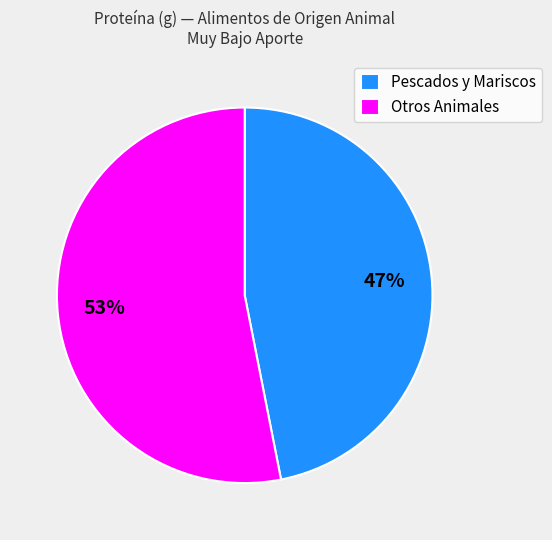

Approximately how many times larger is the value at Pescados y Mariscos compared to Otros Animales?

0.9